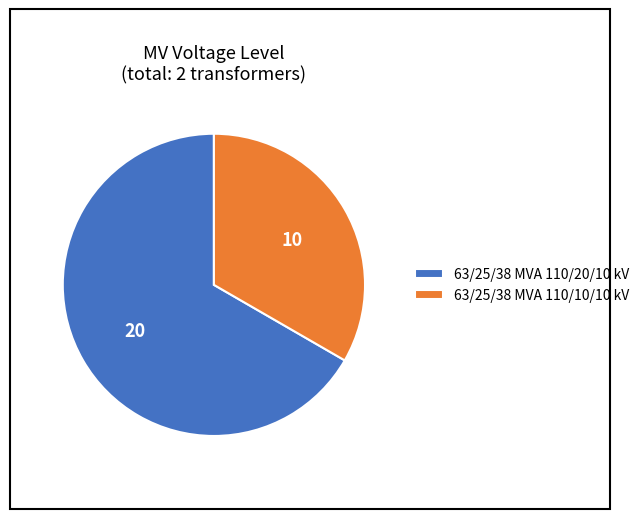

How many segments does this pie chart have?

2